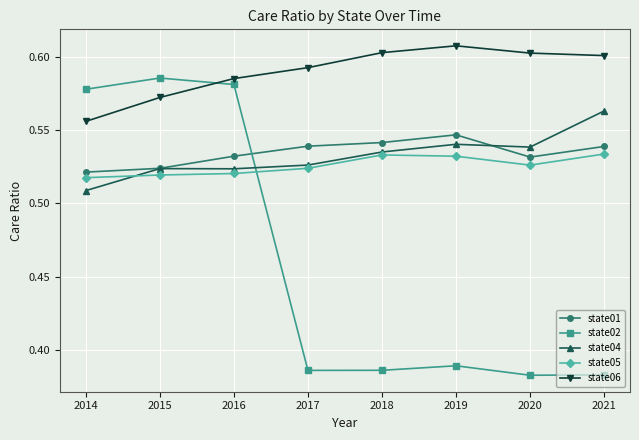

Rank the series by their maximum value, from lowest to highest.

state05, state01, state04, state02, state06